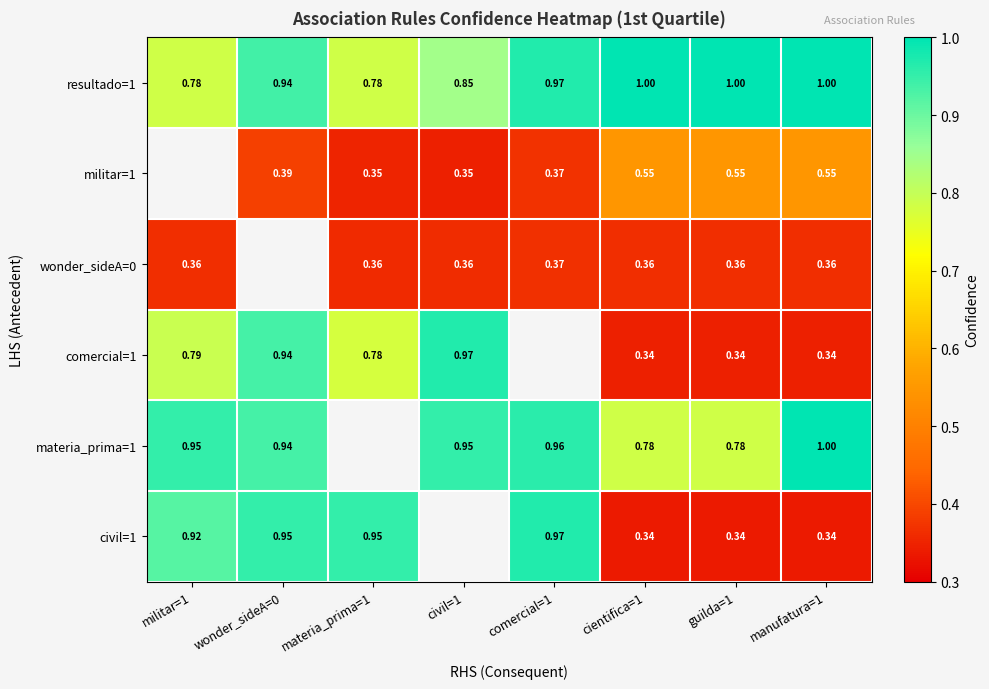

Is the value of comercial=1 at militar=1 greater than the value of resultado=1 at guilda=1?

No